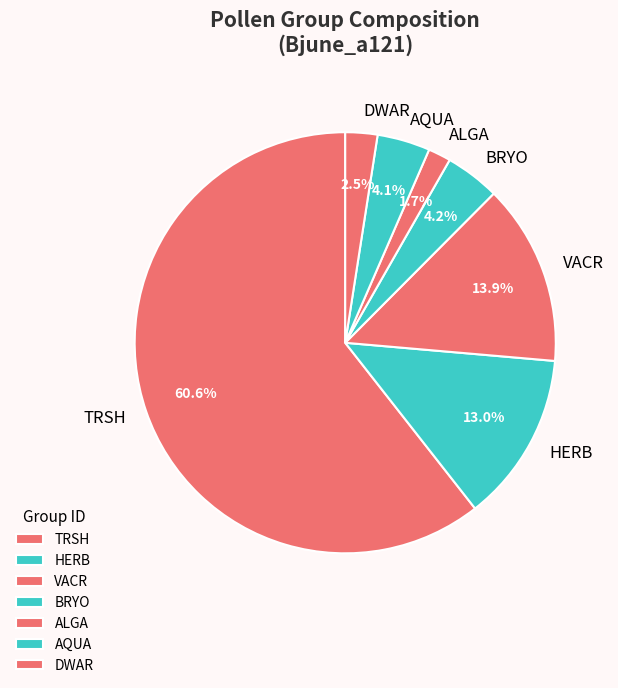

Does HERB account for over 50% of the chart?

No